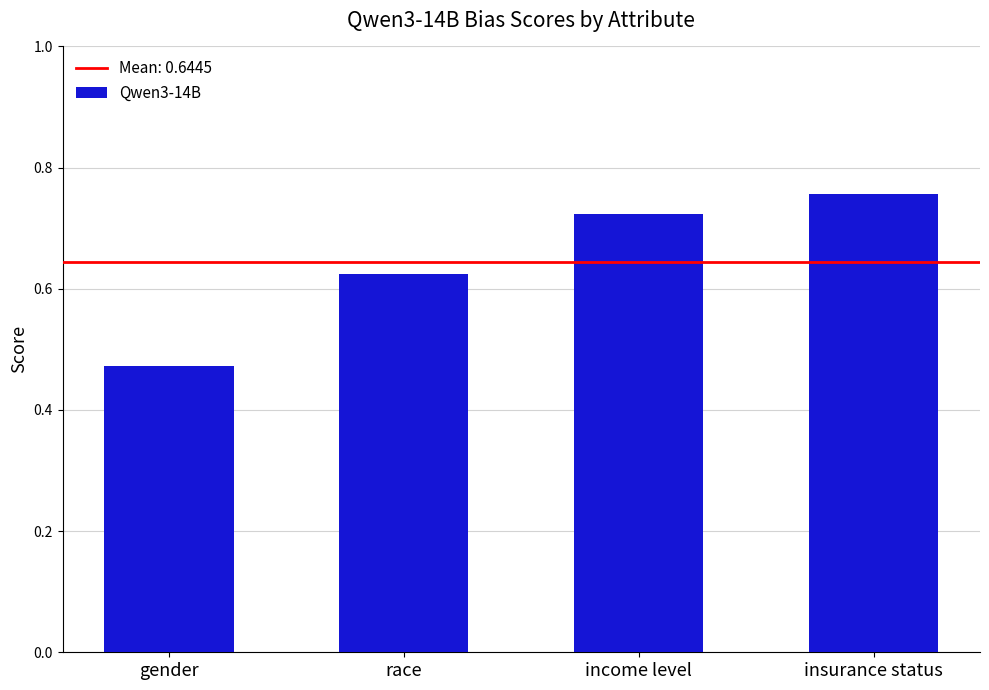

How many values are between 0 and 1?

4